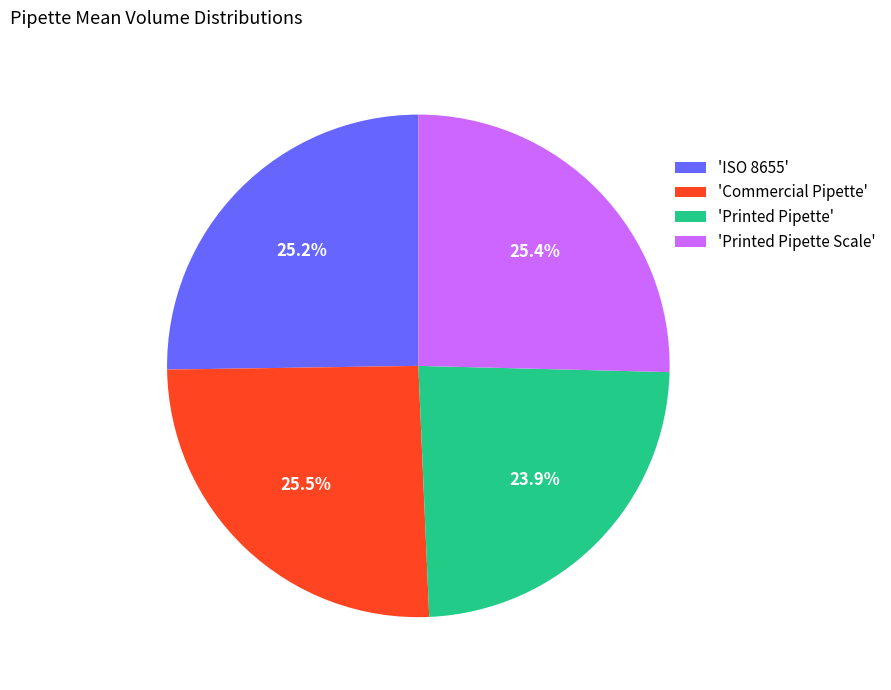

Approximately how many times larger is the value at 'Printed Pipette' compared to 'Commercial Pipette'?

0.9